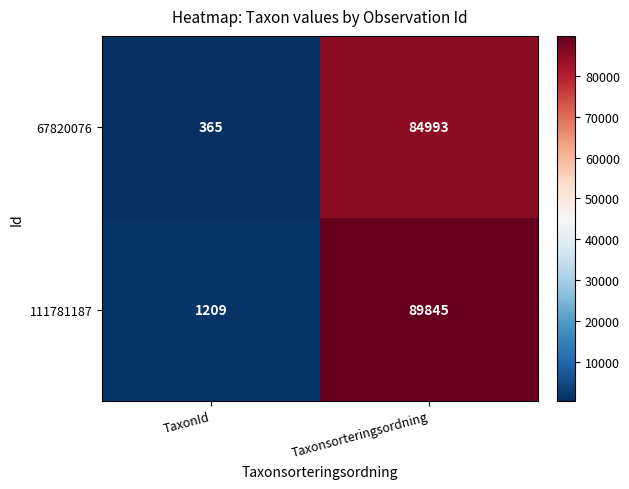

Rank the series at Taxonsorteringsordning from highest to lowest value.

111781187, 67820076